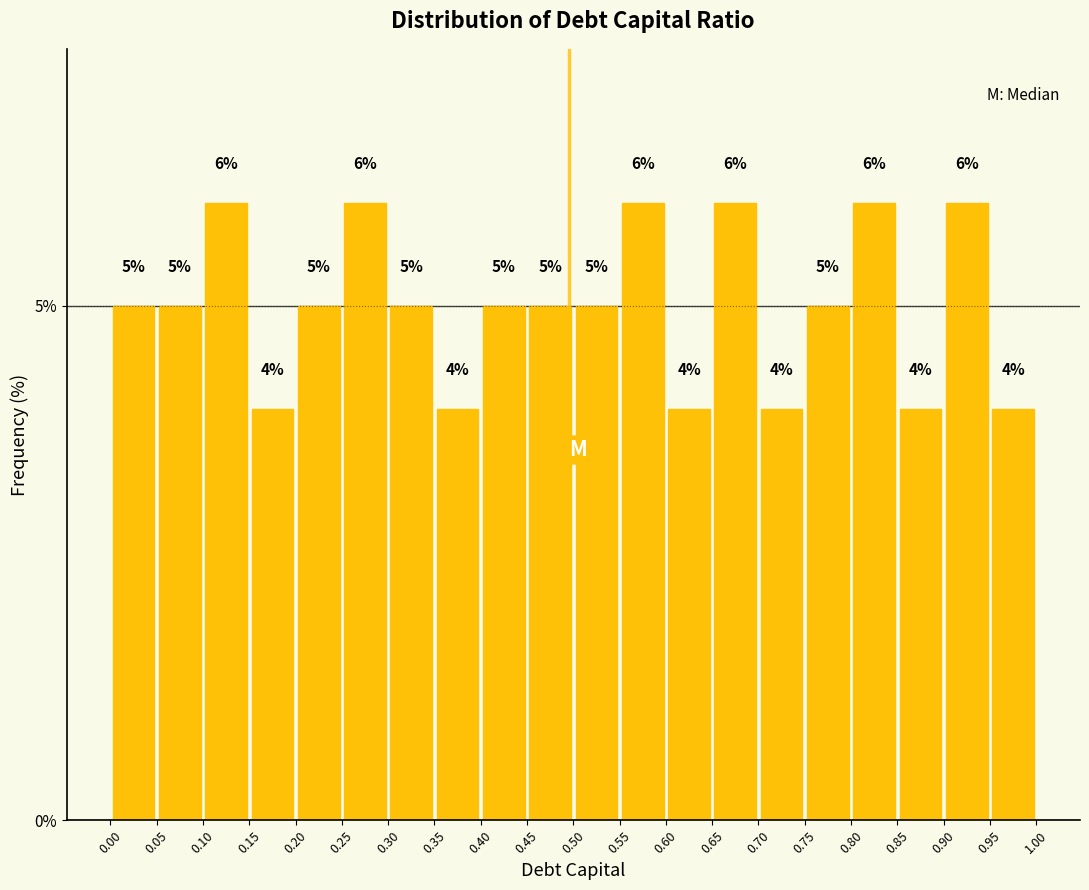

How tall is the bar that spans 0.75 to 0.80 on the x-axis?

5